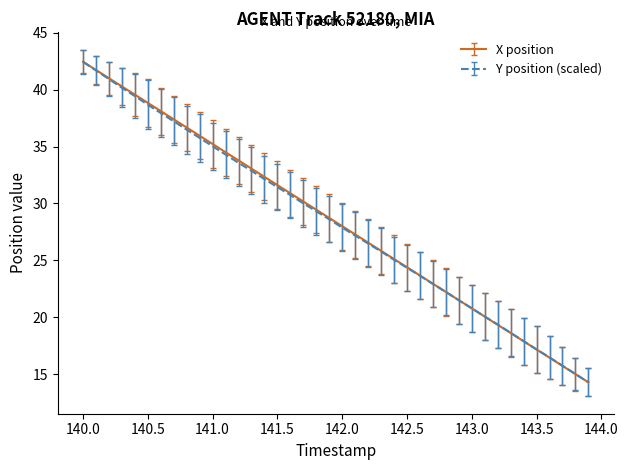

What is the greatest value displayed?

42.5